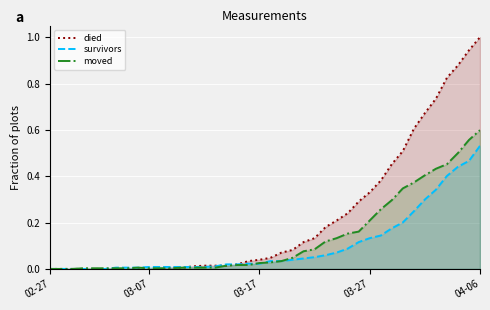

How many categories are shown in the chart?

40